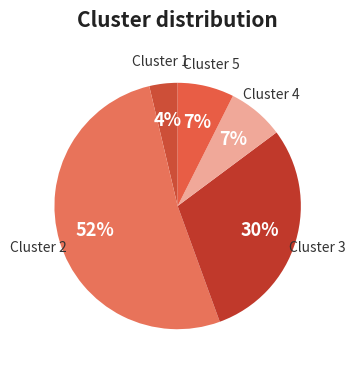

Which category has the smallest portion of the pie?

Cluster 1